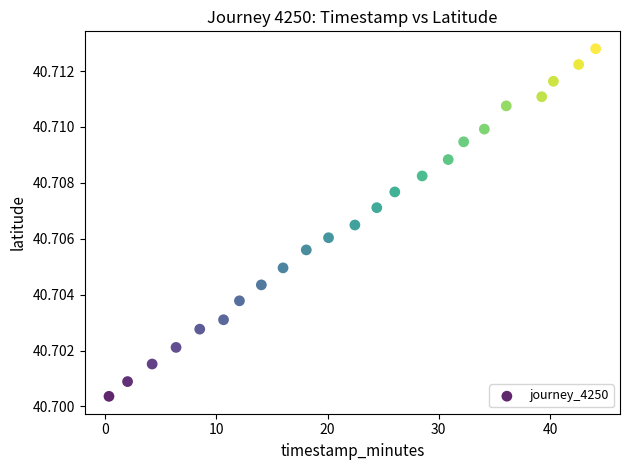

What is the range of X values (max minus min)?

43.8